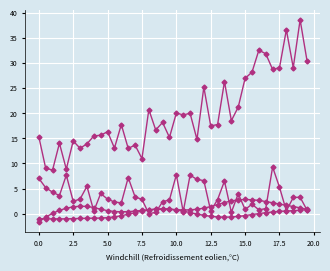

Count the number of categories in the chart.

40